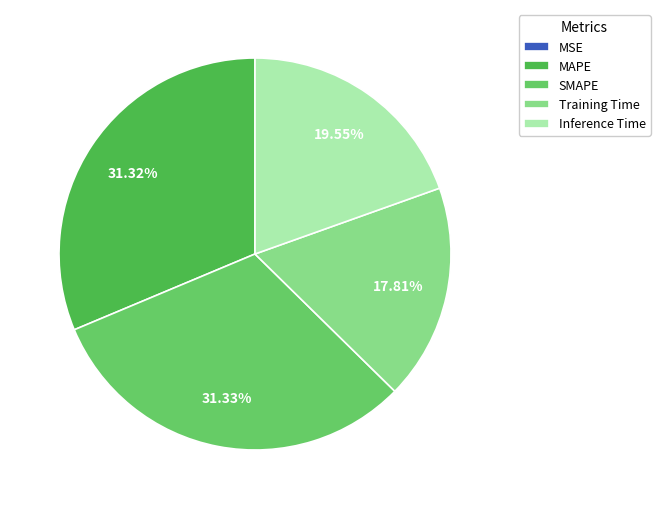

To the nearest percent, what is the difference between the largest and smallest slice percentages?

31%